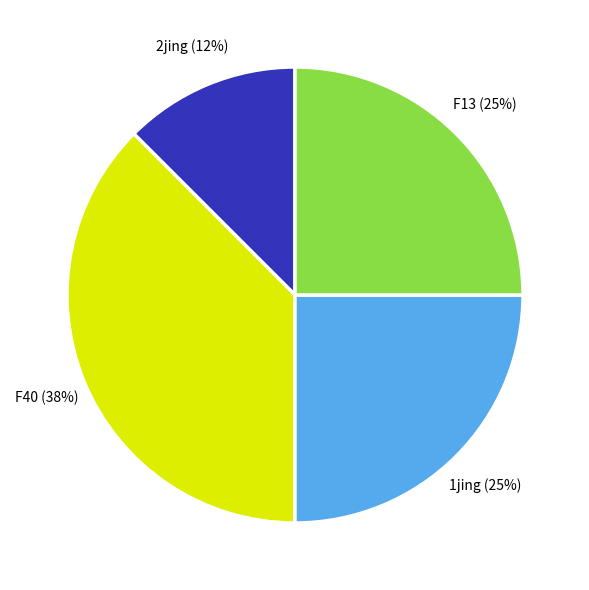

Is there a majority slice in this chart?

No